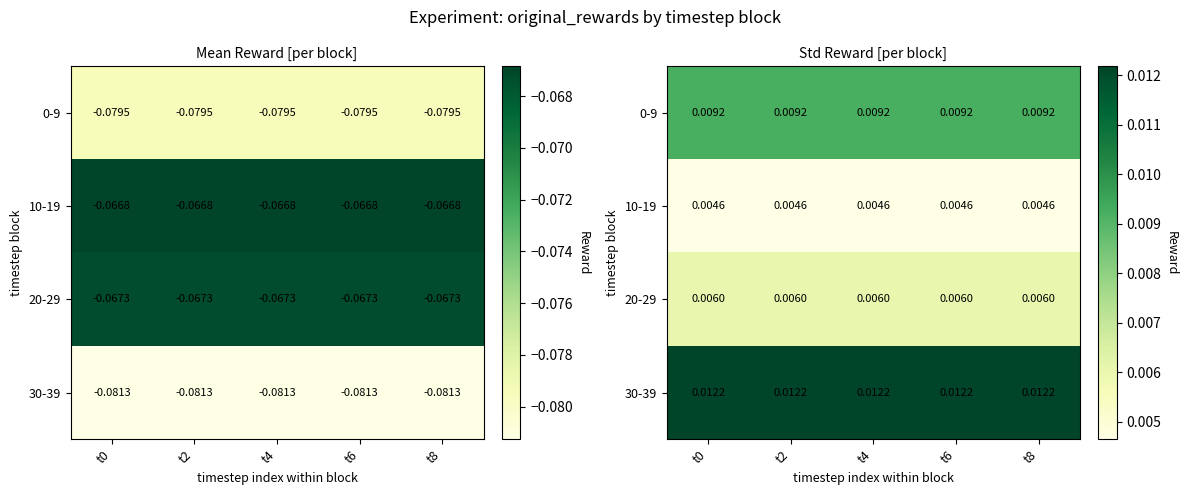

Rank the series by their maximum value, from lowest to highest.

10-19, 20-29, 0-9, 30-39